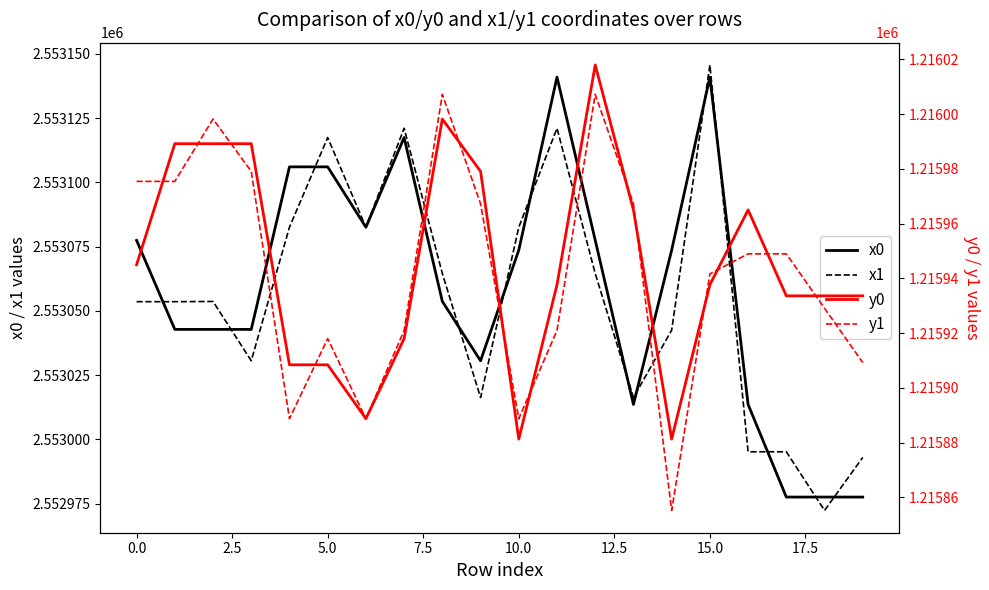

True or false: y1 has a value of 1627432.5 at 11.

False